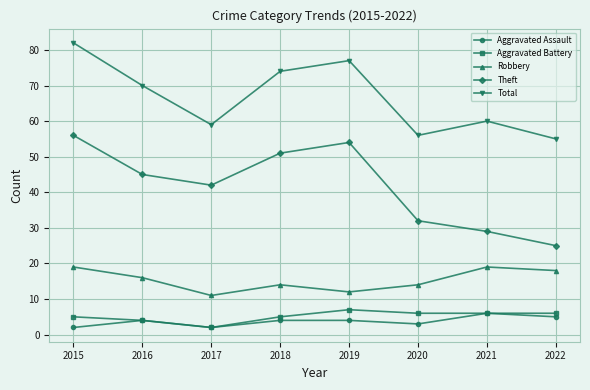

What is the value of the Aggravated Battery point at the 3rd from the left?

2